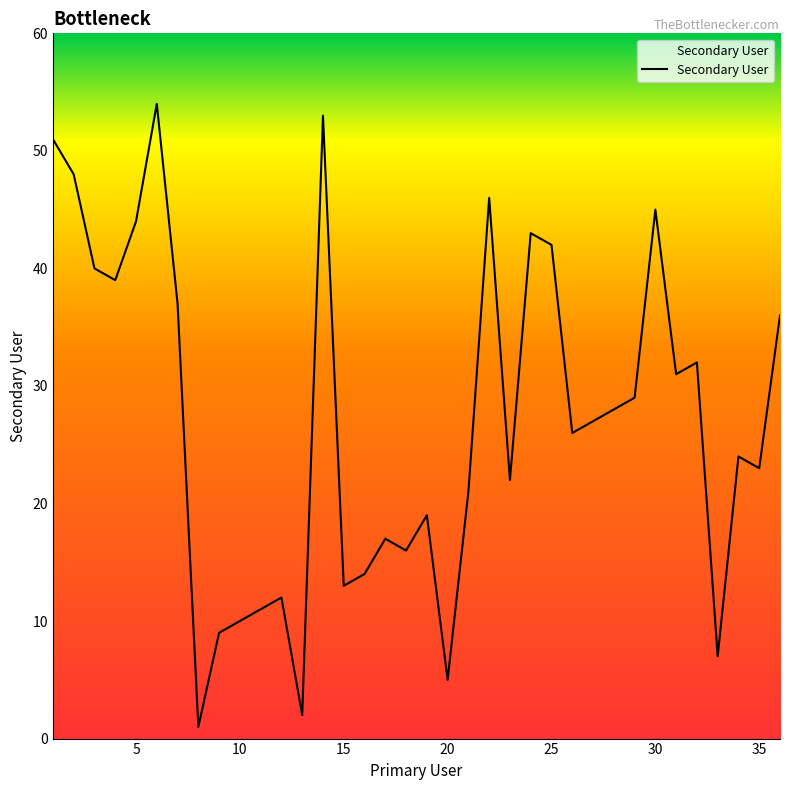

How many lines are shown in the chart?

1